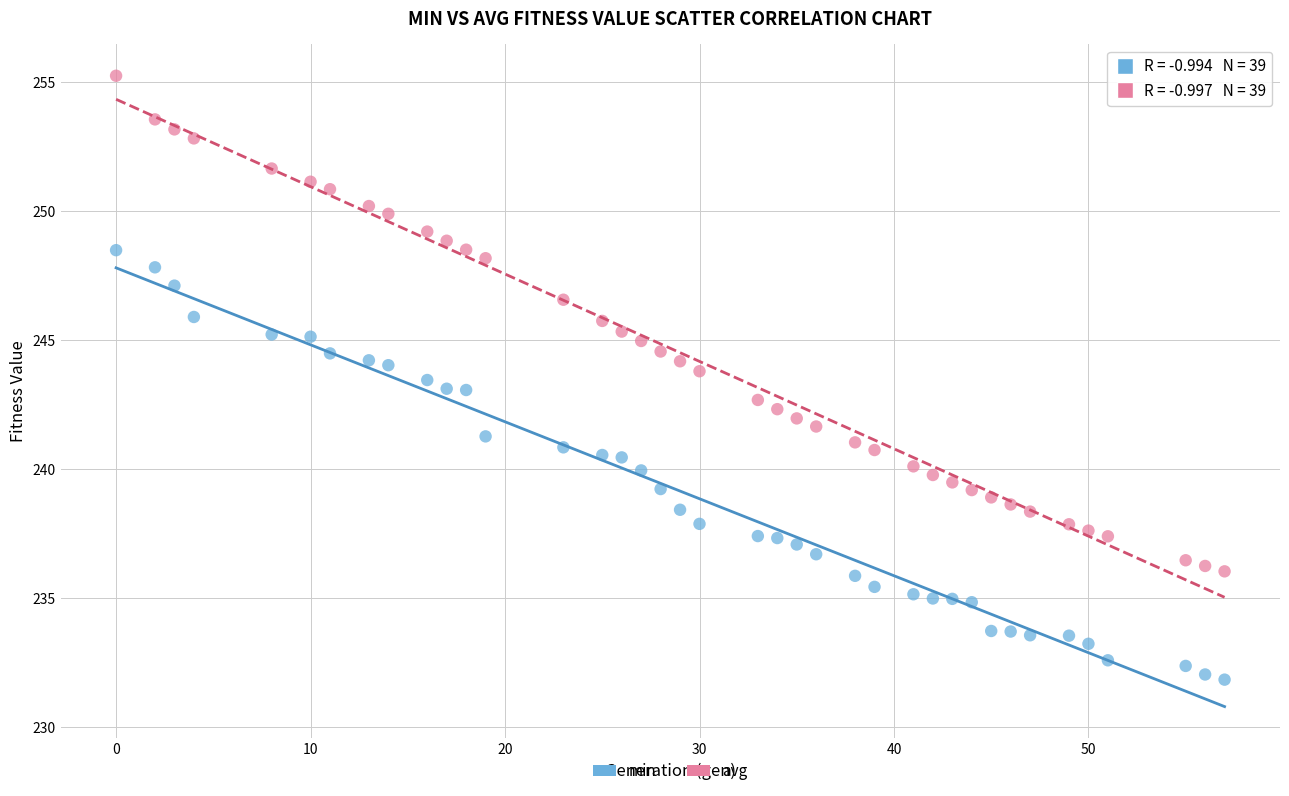

Across all data points, what is the range of X values (max minus min)?

57.0